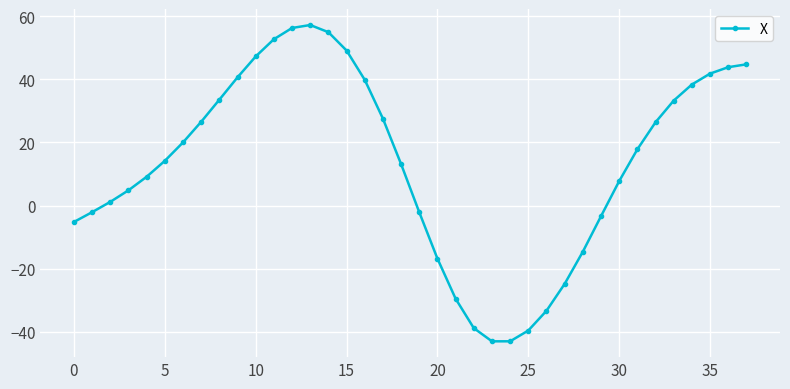

What is the value of the 38th point from the left?

44.8